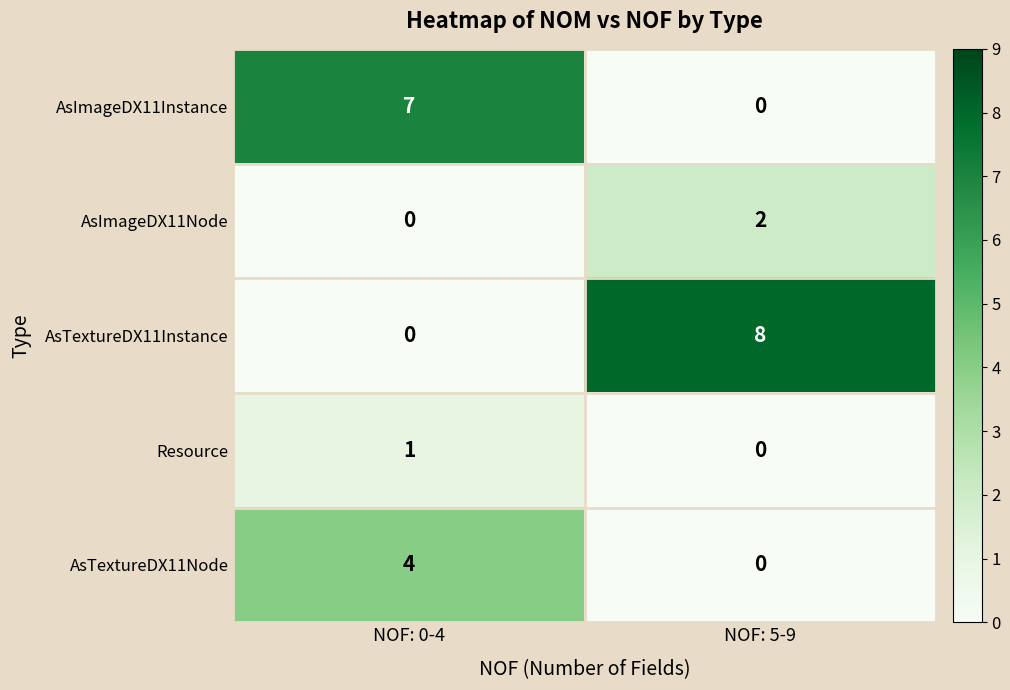

The AsImageDX11Instance series shows 7 at NOF: 0-4. True or false?

True